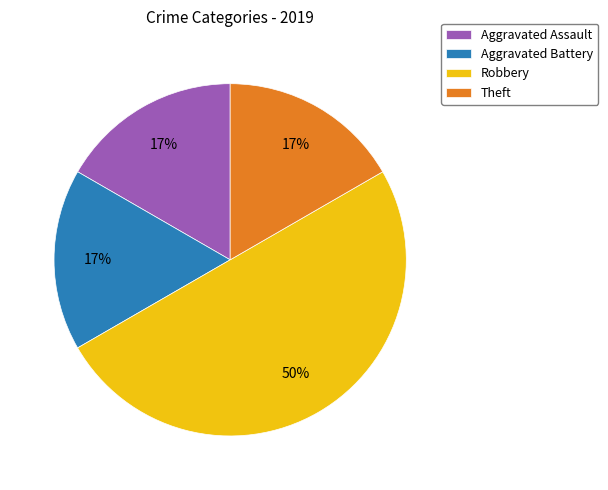

Combined, do Aggravated Assault and Robbery account for over 50%?

Yes